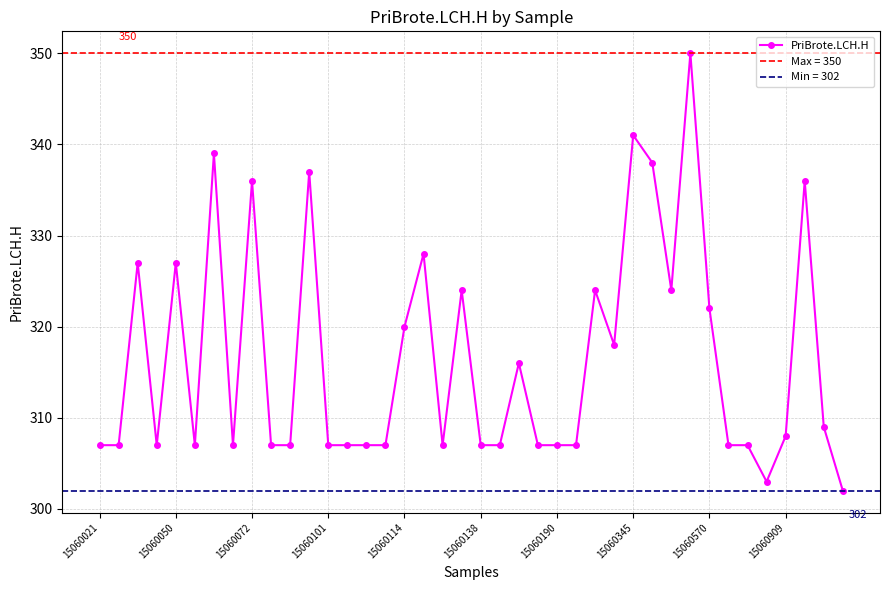

What is the highest value of the PriBrote.LCH.H series?

350